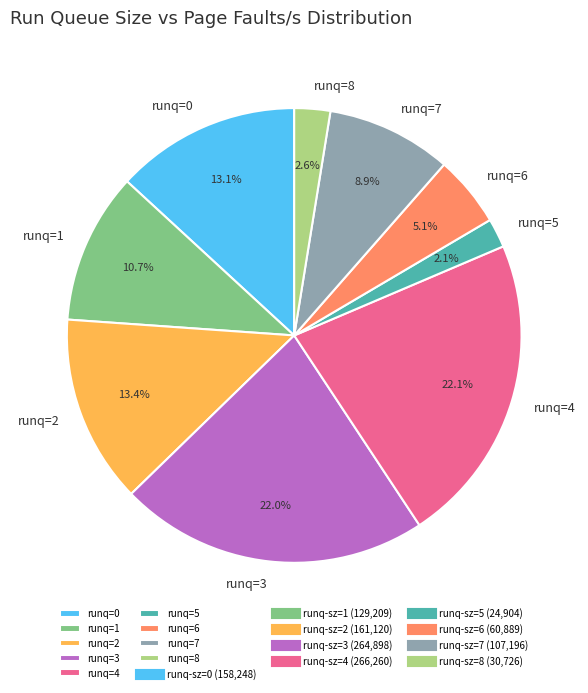

To the nearest percent, what is the average slice percentage?

11%